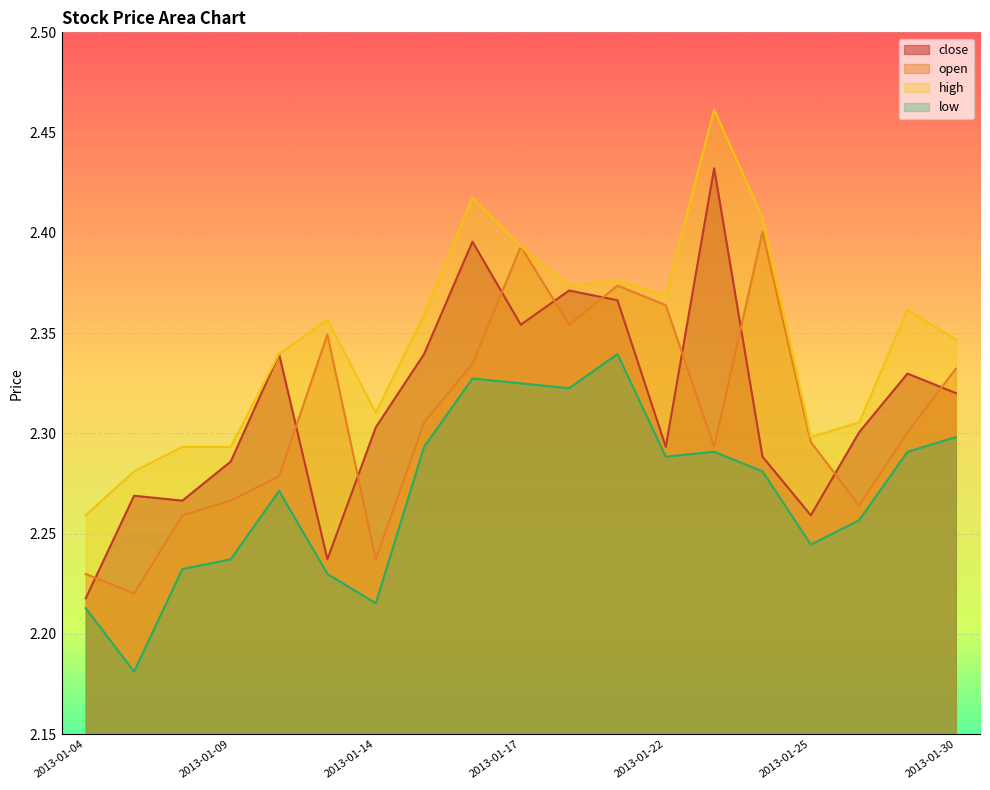

What is the value of the low point at the 9th from the left?

2.3